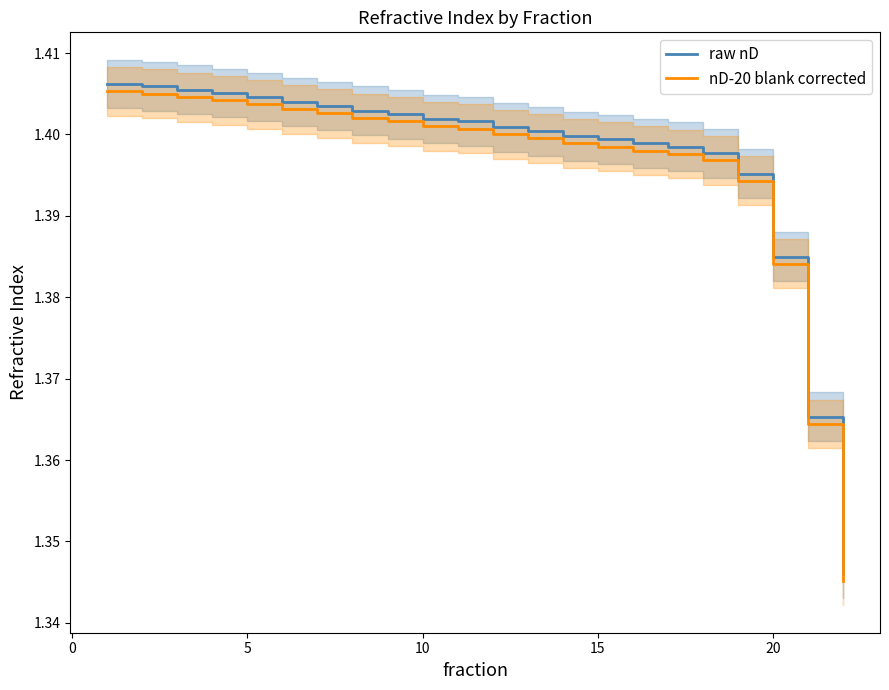

True or false: nD-20 blank corrected and raw nD cross at least once.

False